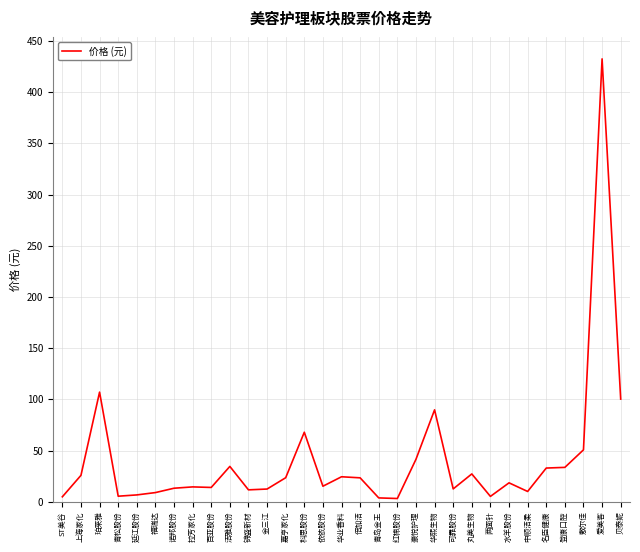

Where does the data first go above 18?

上海家化